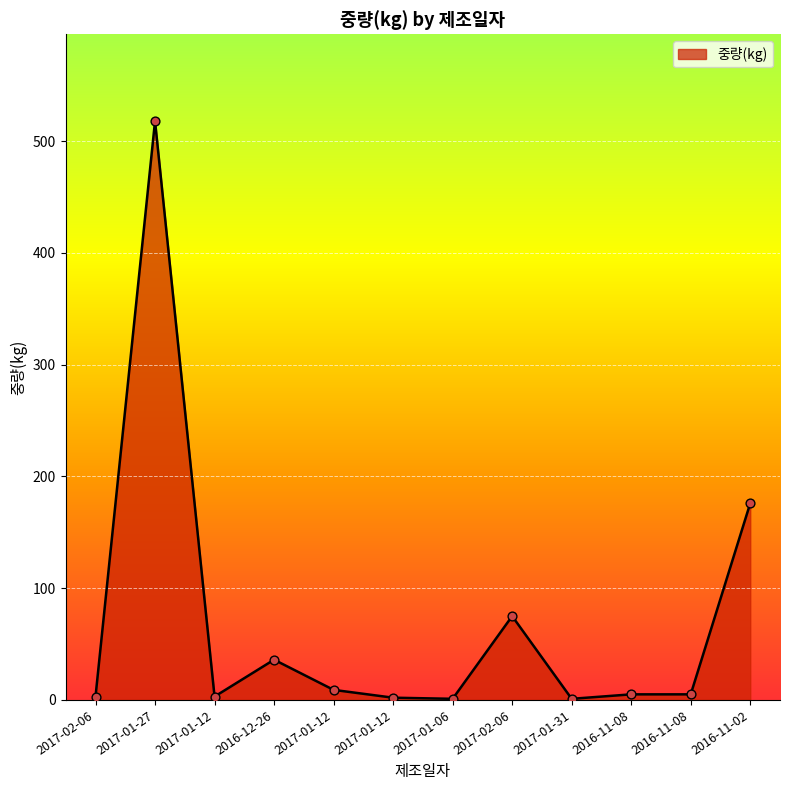

What is the ratio of the value at 2016-12-26 to the value at 2016-11-02?

0.2